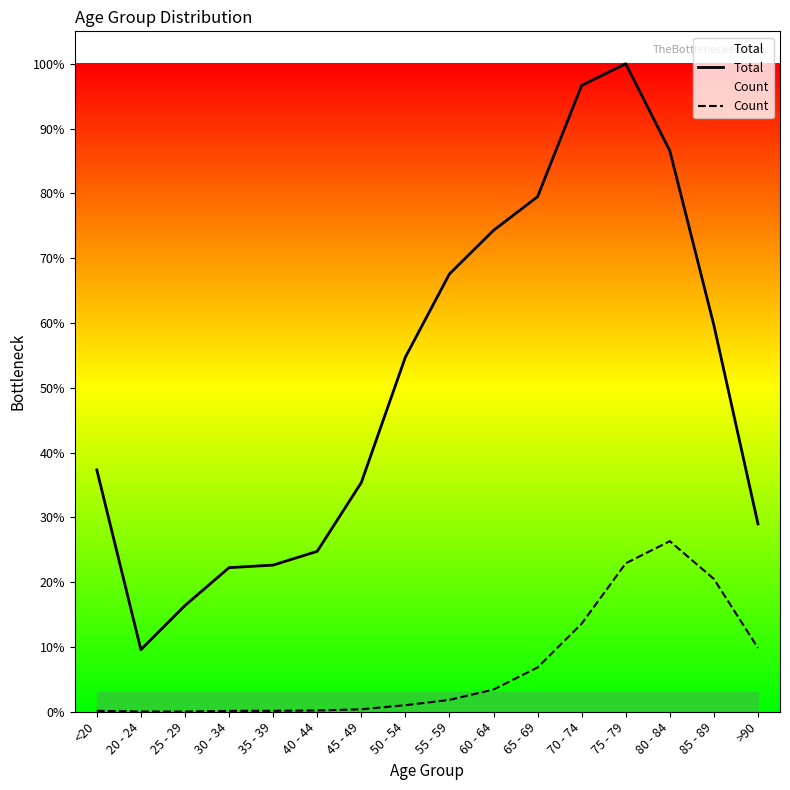

The Total series shows 3620 at 60 - 64. True or false?

False